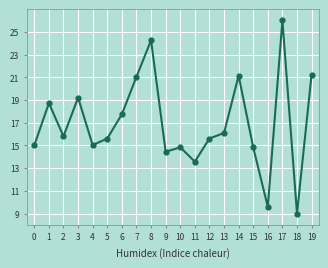

At which label is the value closest to 17?

6